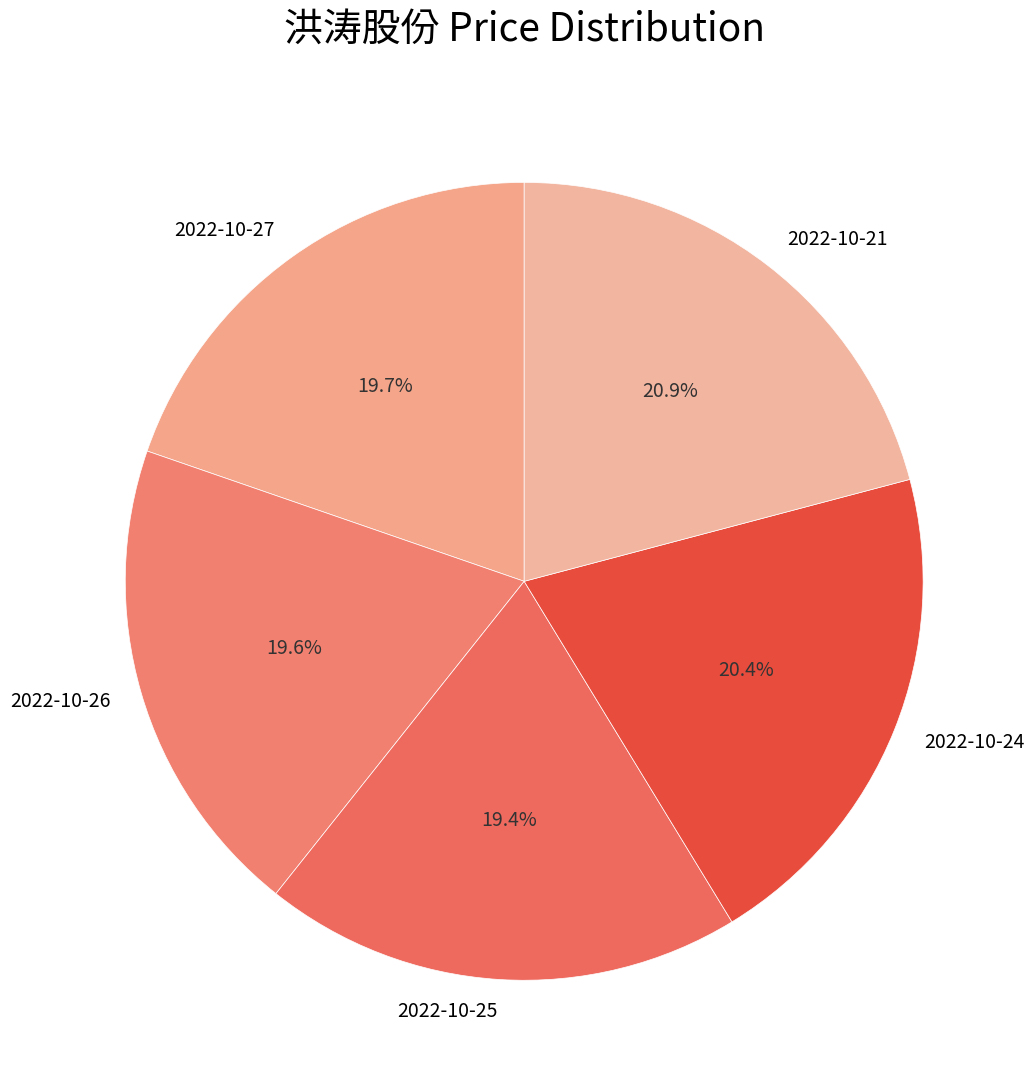

Is 2022-10-21 the majority of the pie?

No